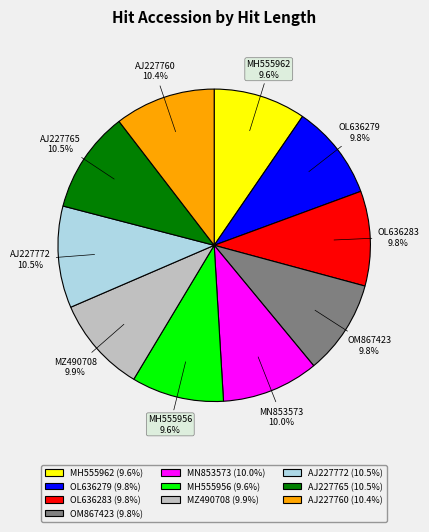

Do MN853573 and AJ227772 together represent more than half of the pie?

No